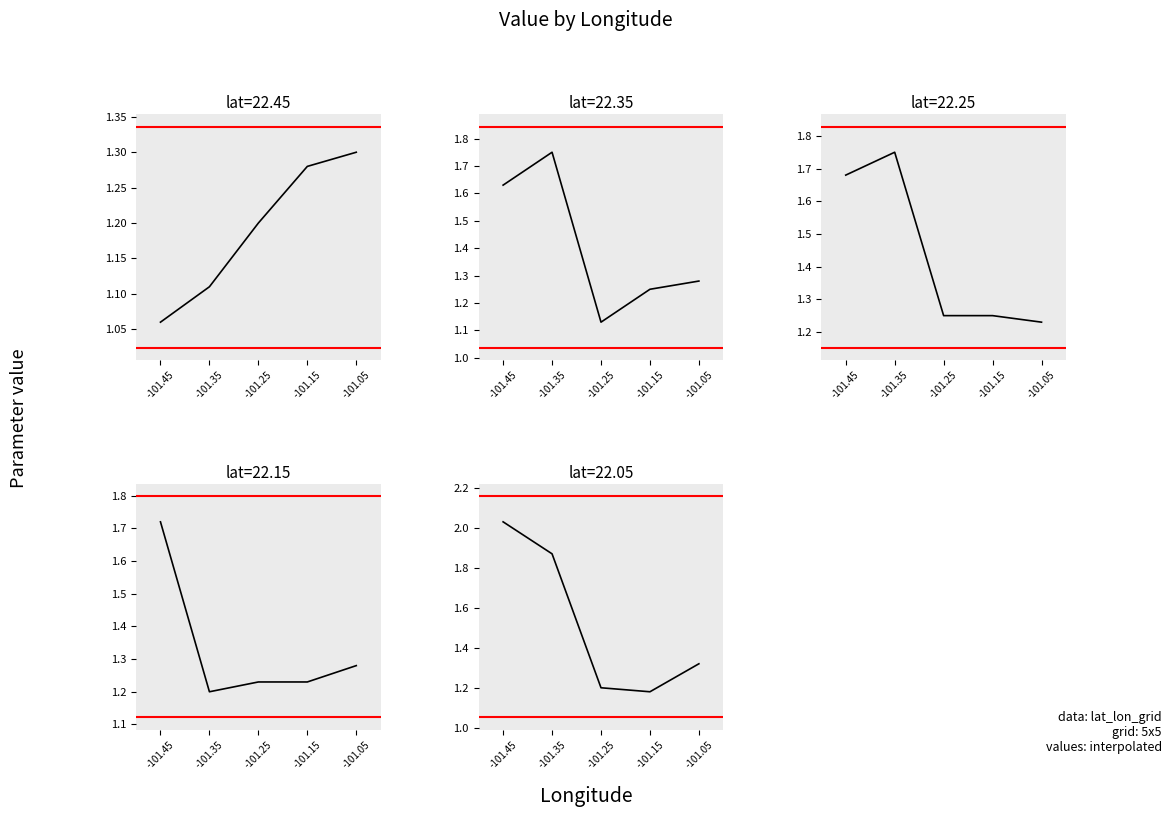

What is the minimum value for lat=22.05?

1.2